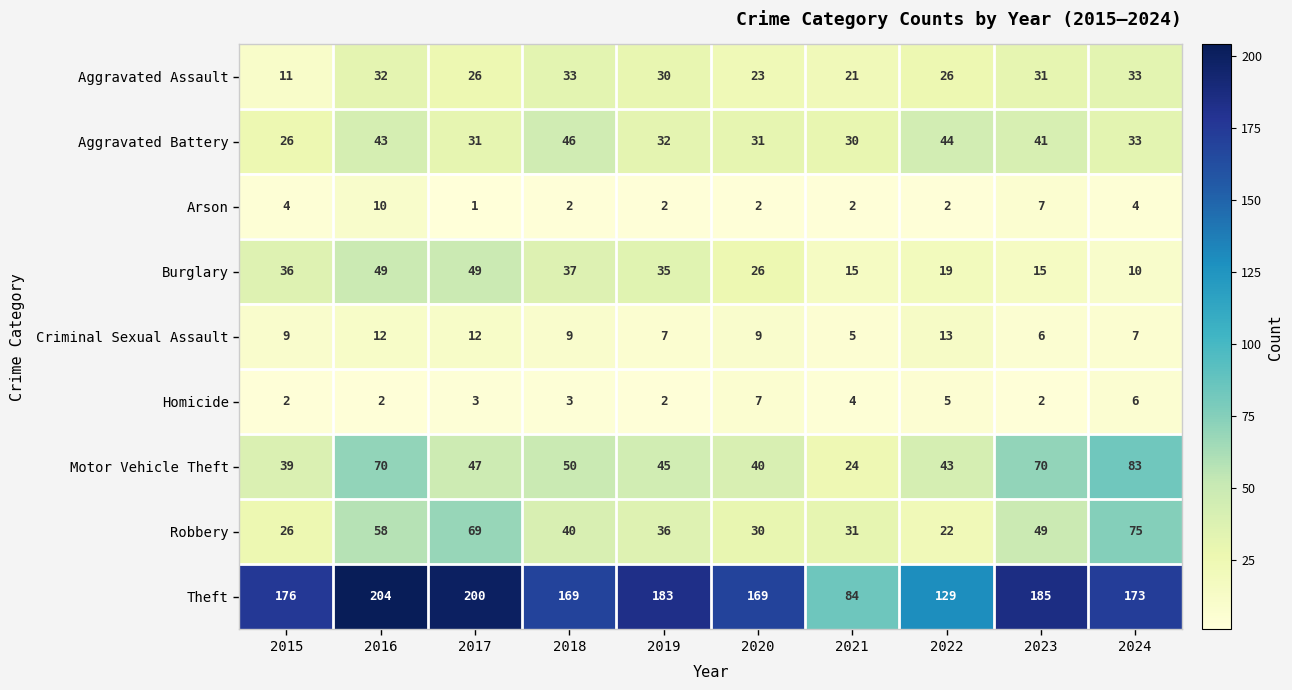

At which category is the sum across all series the highest?

2016